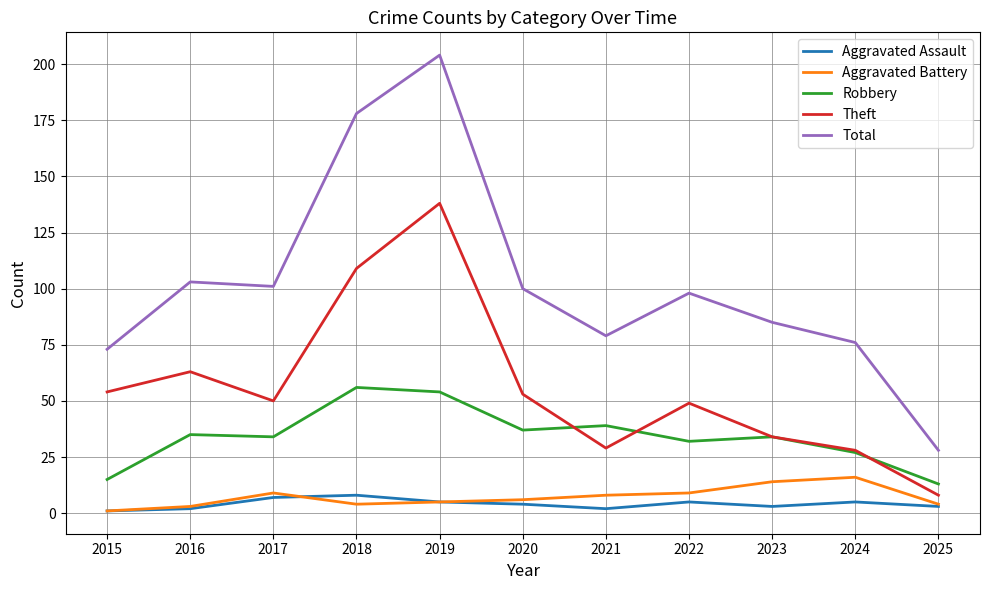

Which series has the largest range (max minus min)?

Total